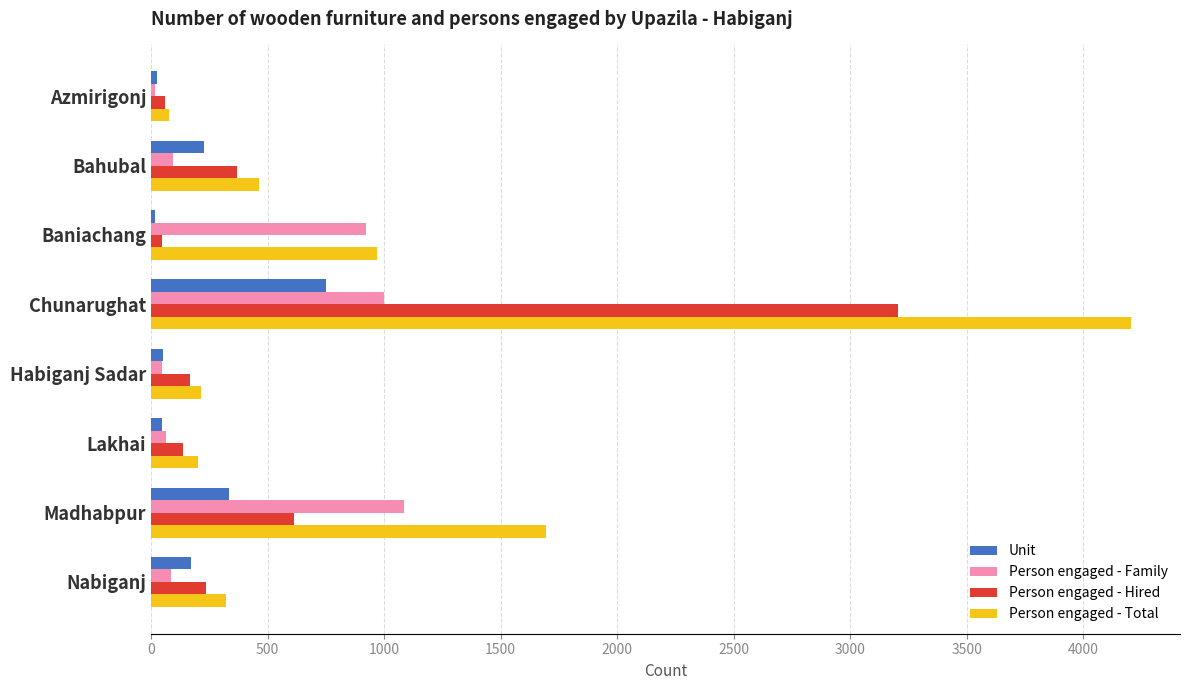

What is the difference between the maximum and minimum values in the Unit series?

733